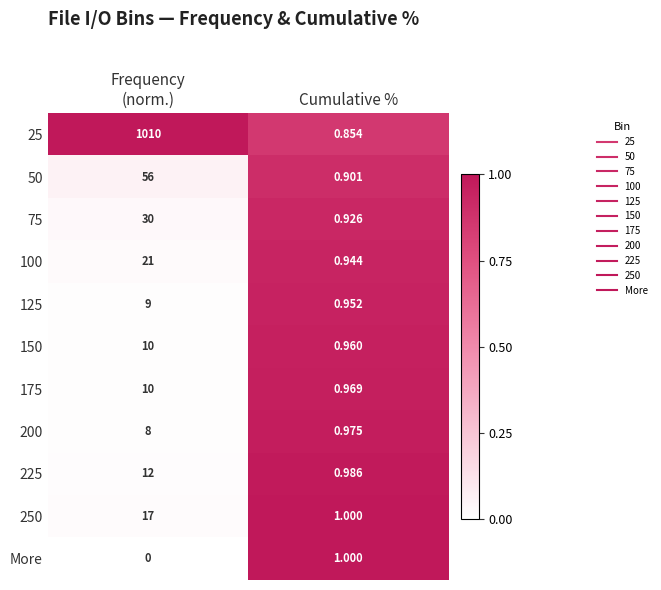

Where is 50 nearest to the value 28?

Cumulative %